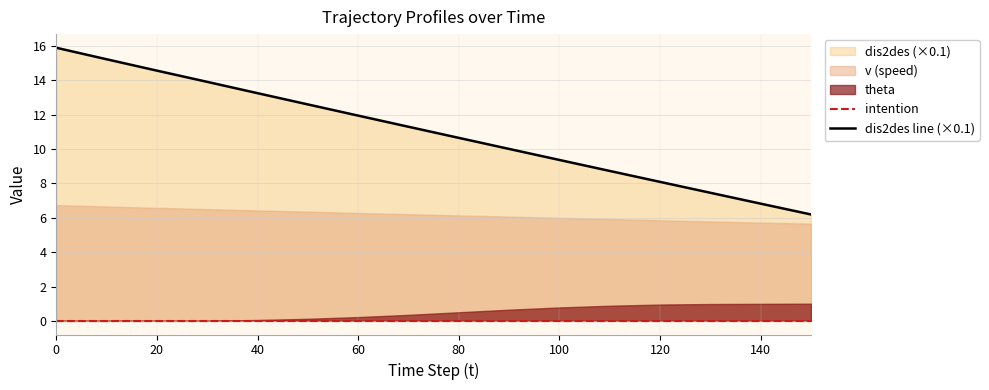

Which series has the largest range (max minus min)?

dis2des line (×0.1)